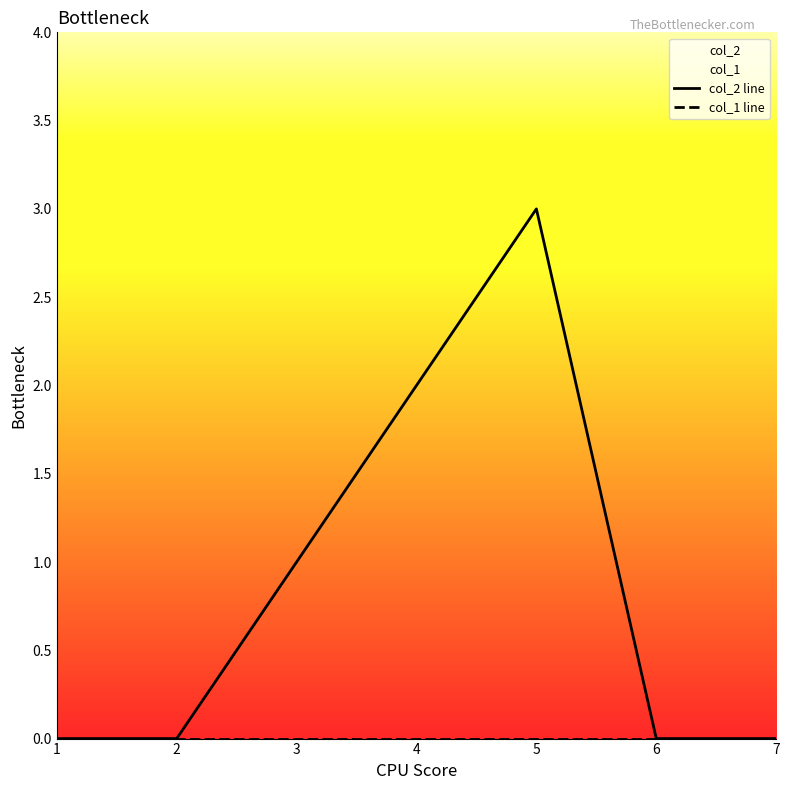

Rank the series by their average value, from highest to lowest.

col_2 line, col_1 line